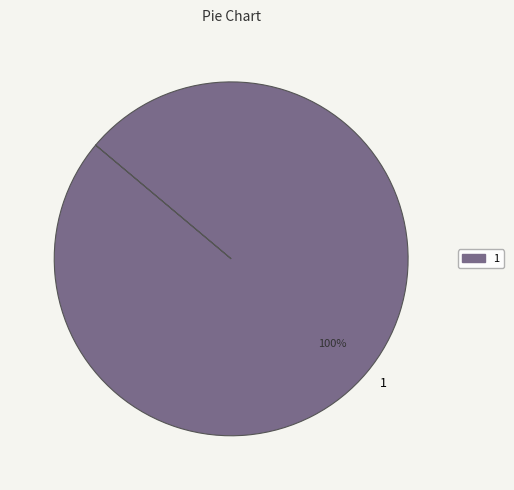

True or false: 1 accounts for 100% of the total.

True